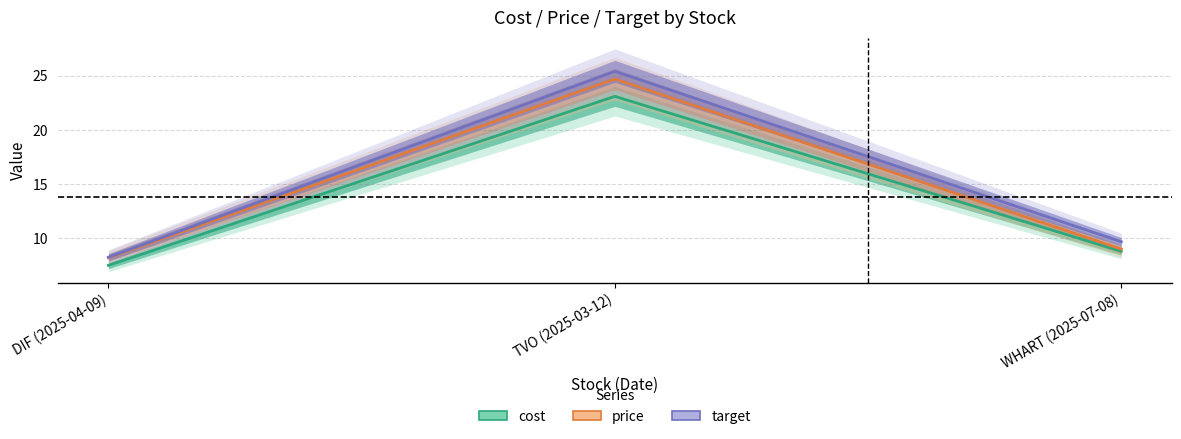

At which label is cost closest to 15?

WHART (2025-07-08)